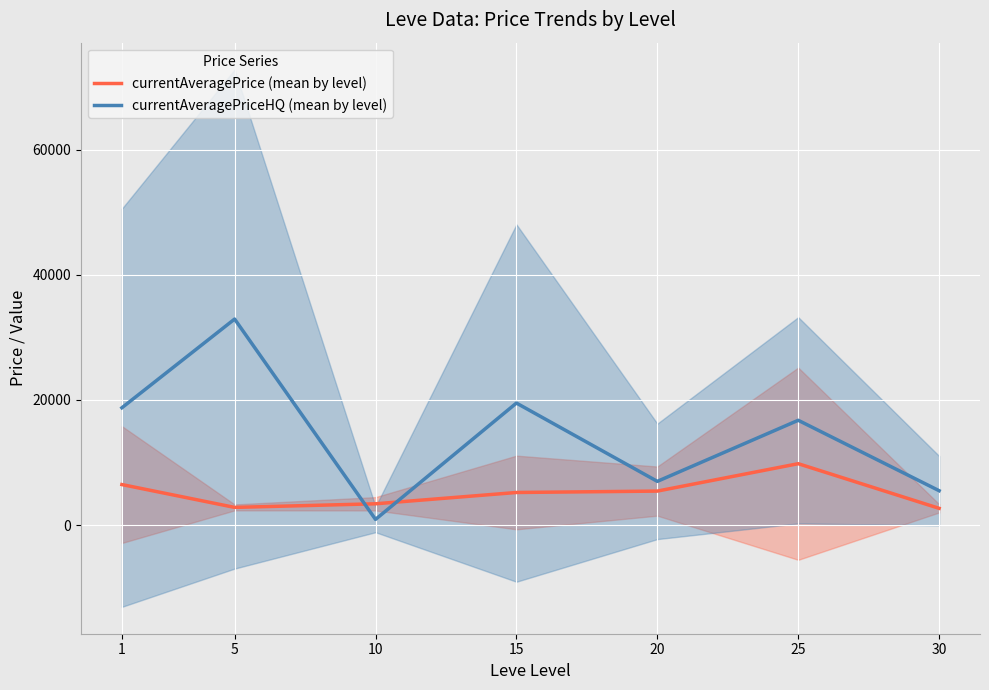

True or false: currentAveragePriceHQ (mean by level) and currentAveragePrice (mean by level) cross at least once.

True